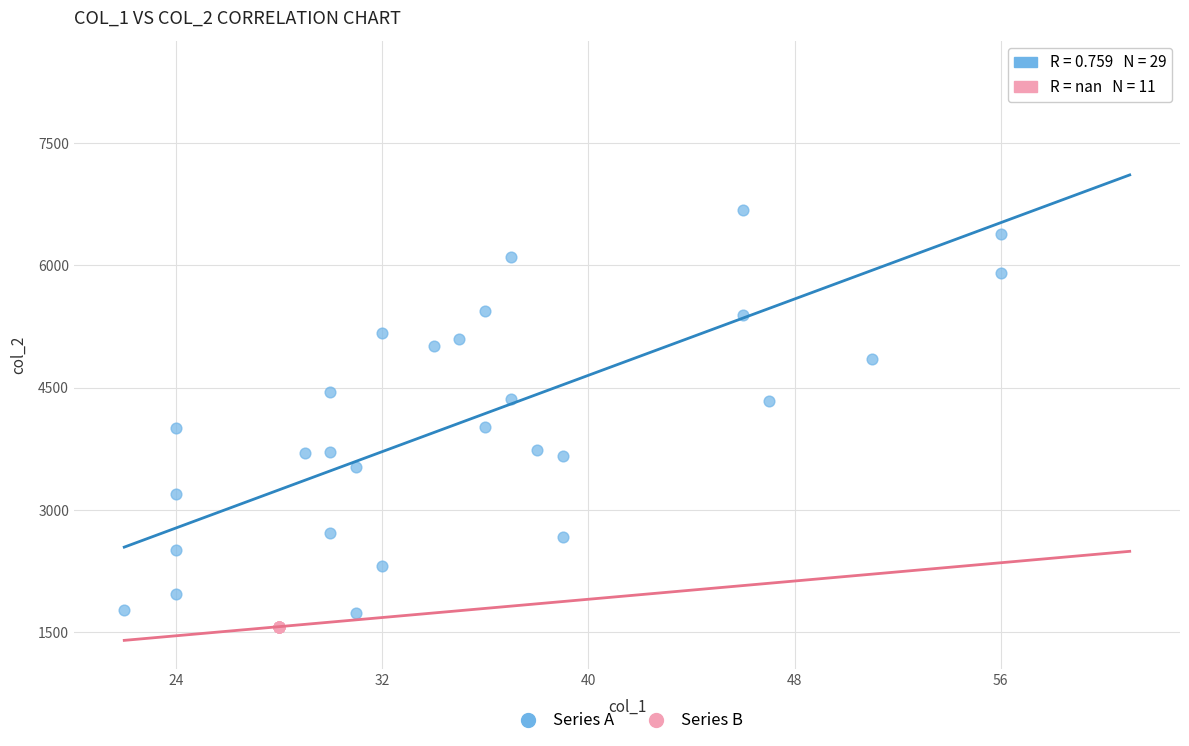

Which series contains the highest Y value?

Series A